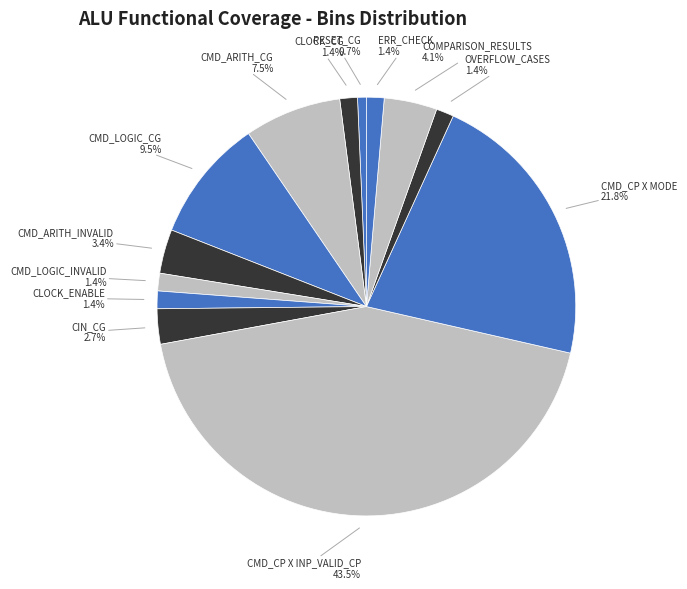

To the nearest percent, what portion does RESET_CG represent?

1%